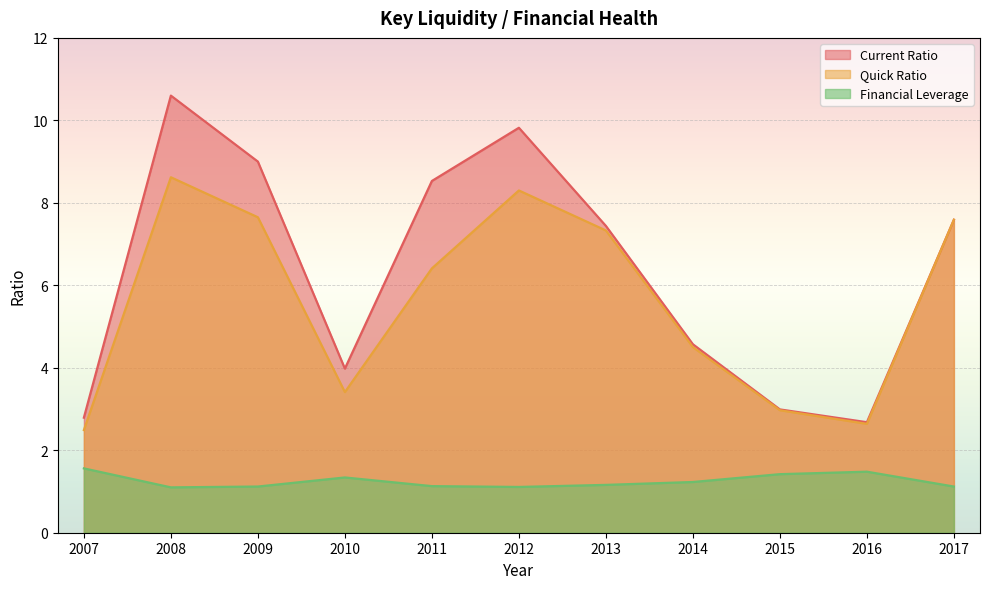

What is the spread (max minus min) of values at 2008?

9.5